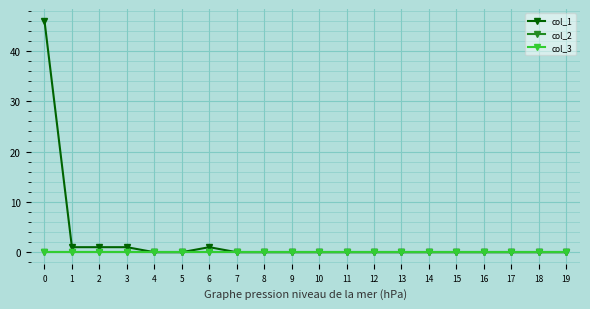

Between 10 and 2, which is larger?

2